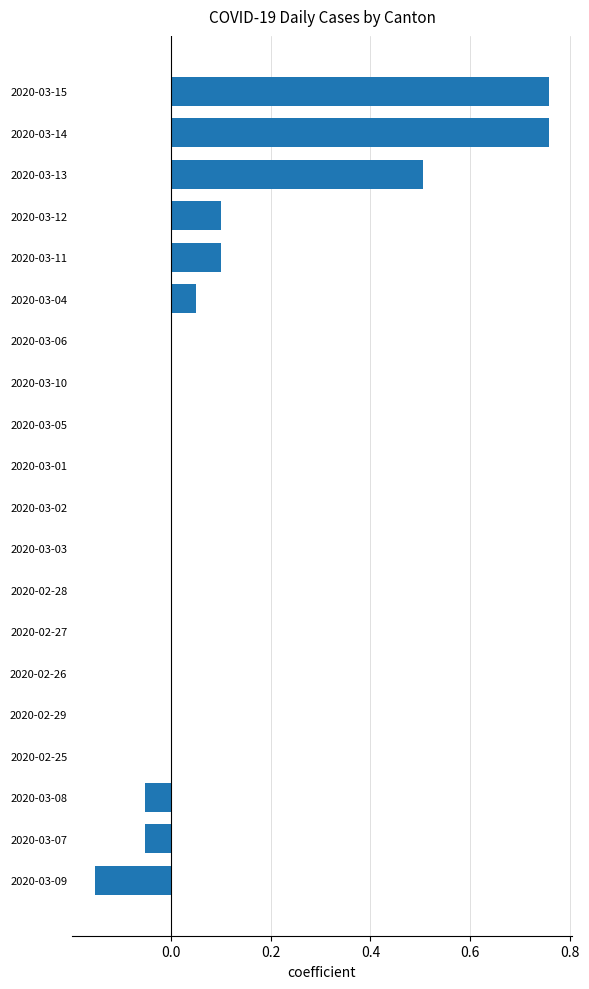

True or false: the data shows 0.0 at 2020-02-27.

True